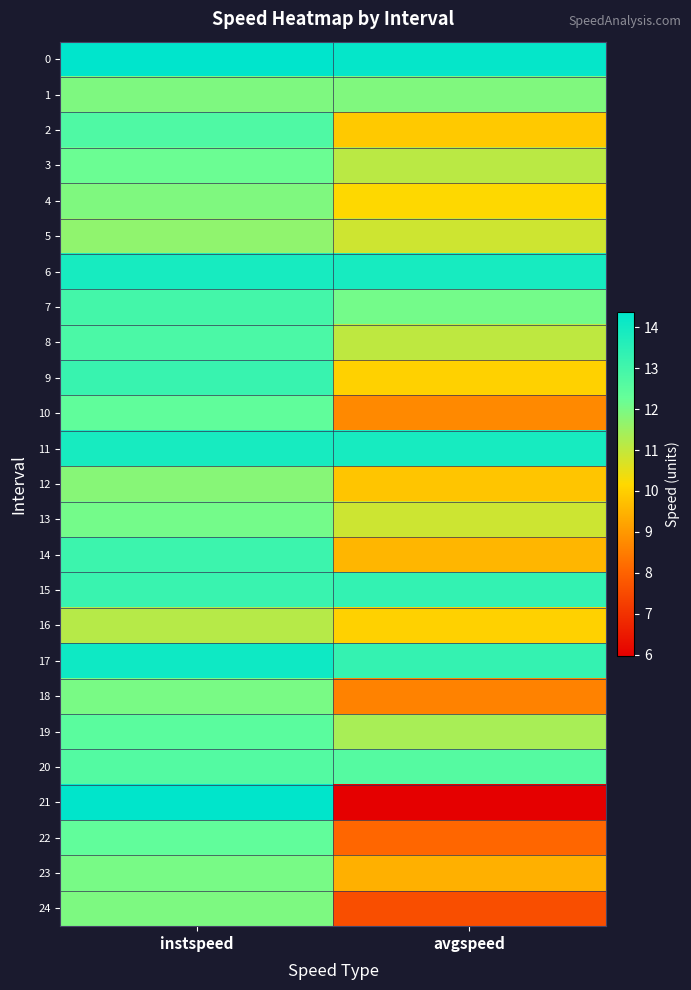

Between instspeed and avgspeed, which is larger?

instspeed